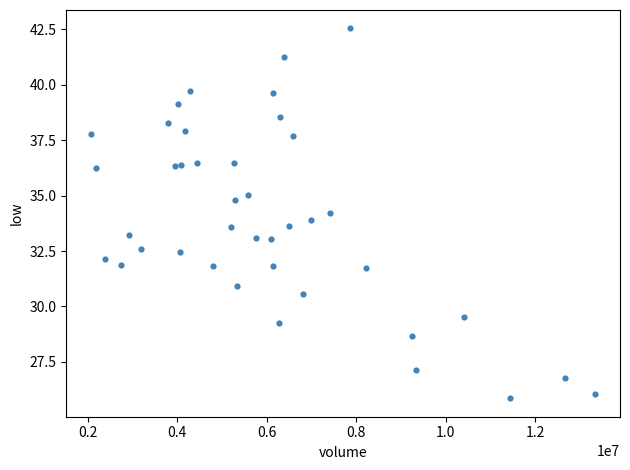

What is the range of X values (max minus min)?

11248898.6